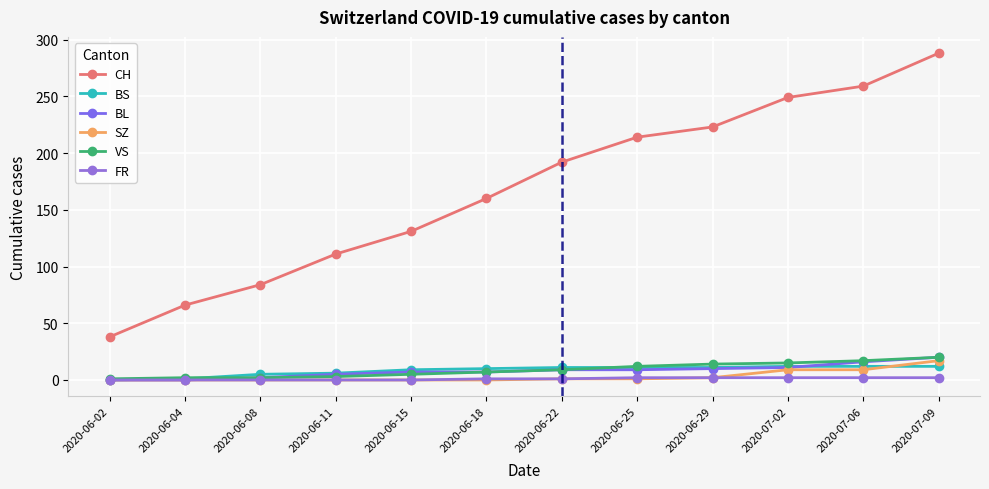

Which label corresponds to the largest value in the chart?

2020-07-09